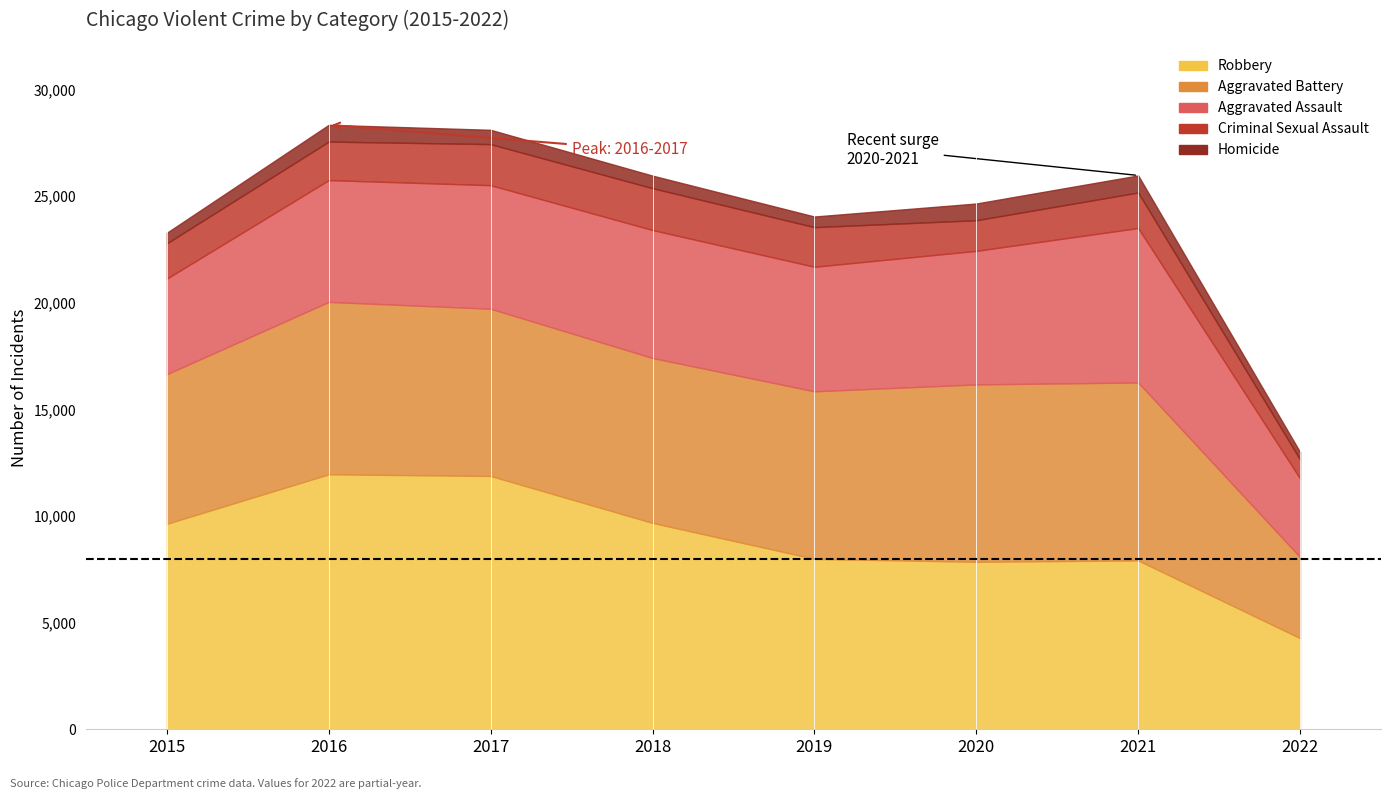

Which series has the largest total across all categories?

Robbery